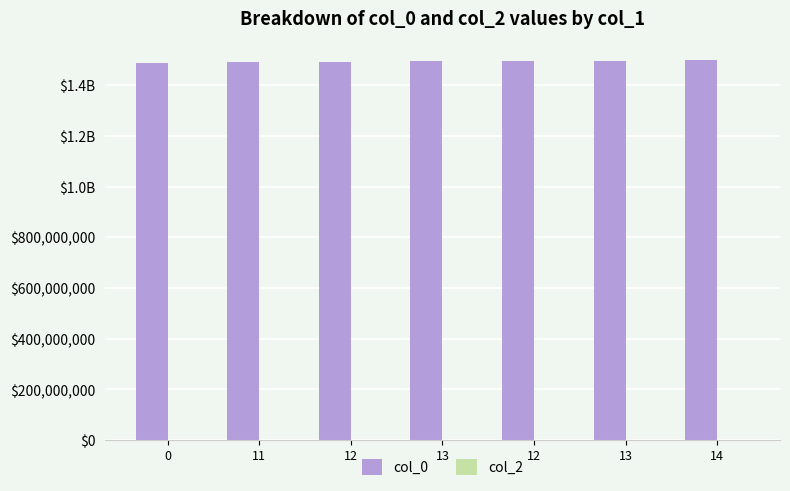

How many categories are shown in the chart?

7